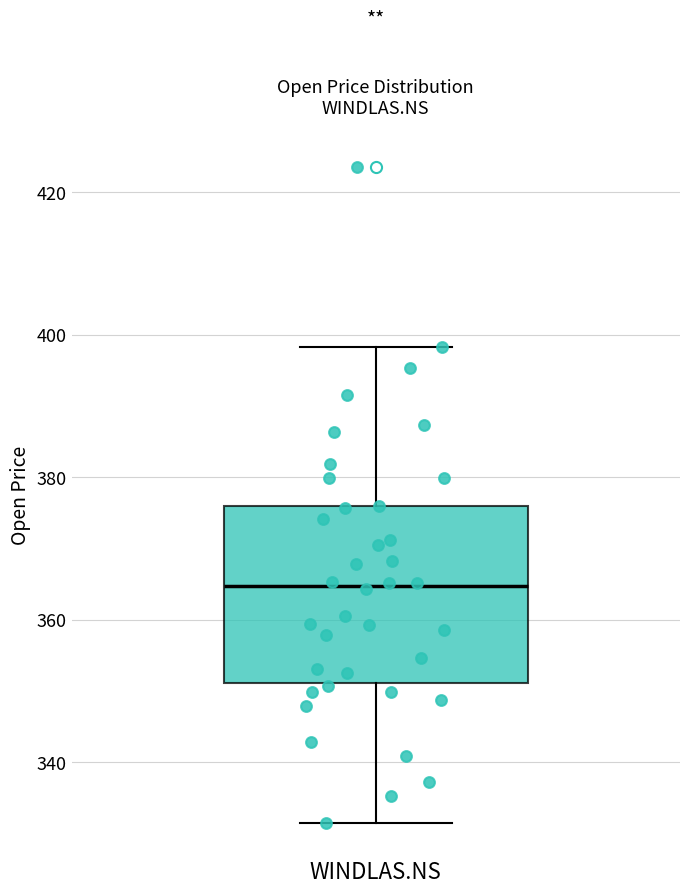

Read this box plot against the y-axis: the position of the median line, the range covered by the box, and the ends of both whiskers. The values are not printed on the chart, so give them approximately, as read against the axis.

median 364, box 352 to 376, whiskers 332 to 398